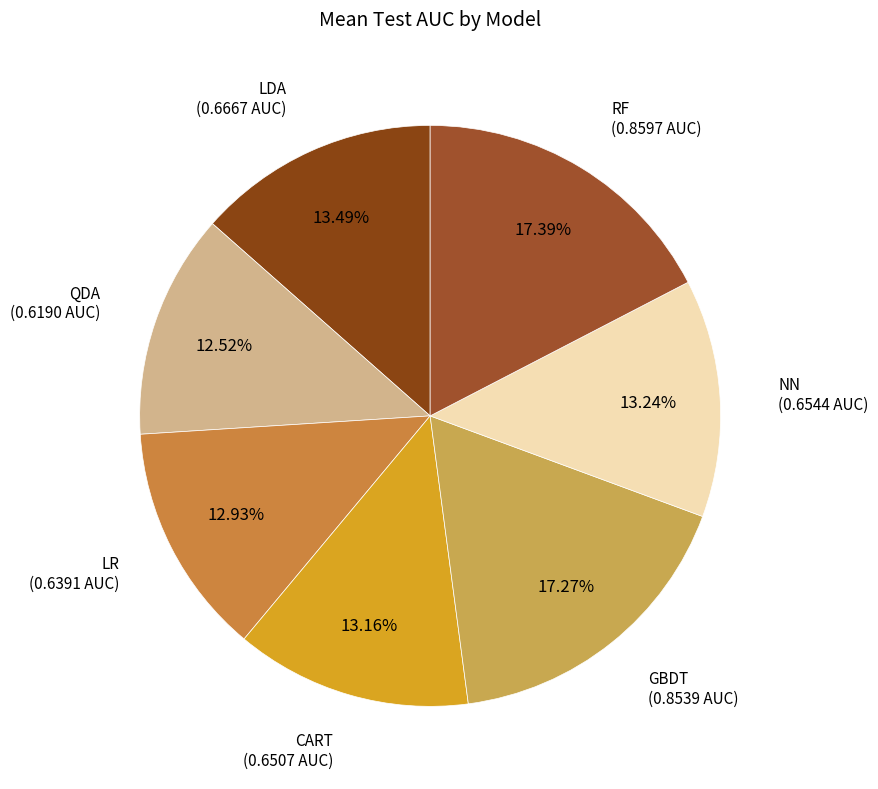

Which has a higher value, GBDT or LR?

GBDT